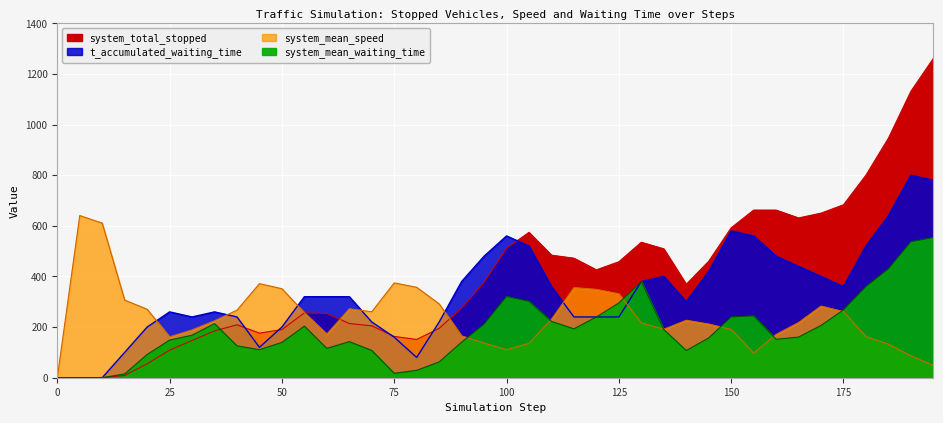

Which series has the largest total across all categories?

t_accumulated_waiting_time